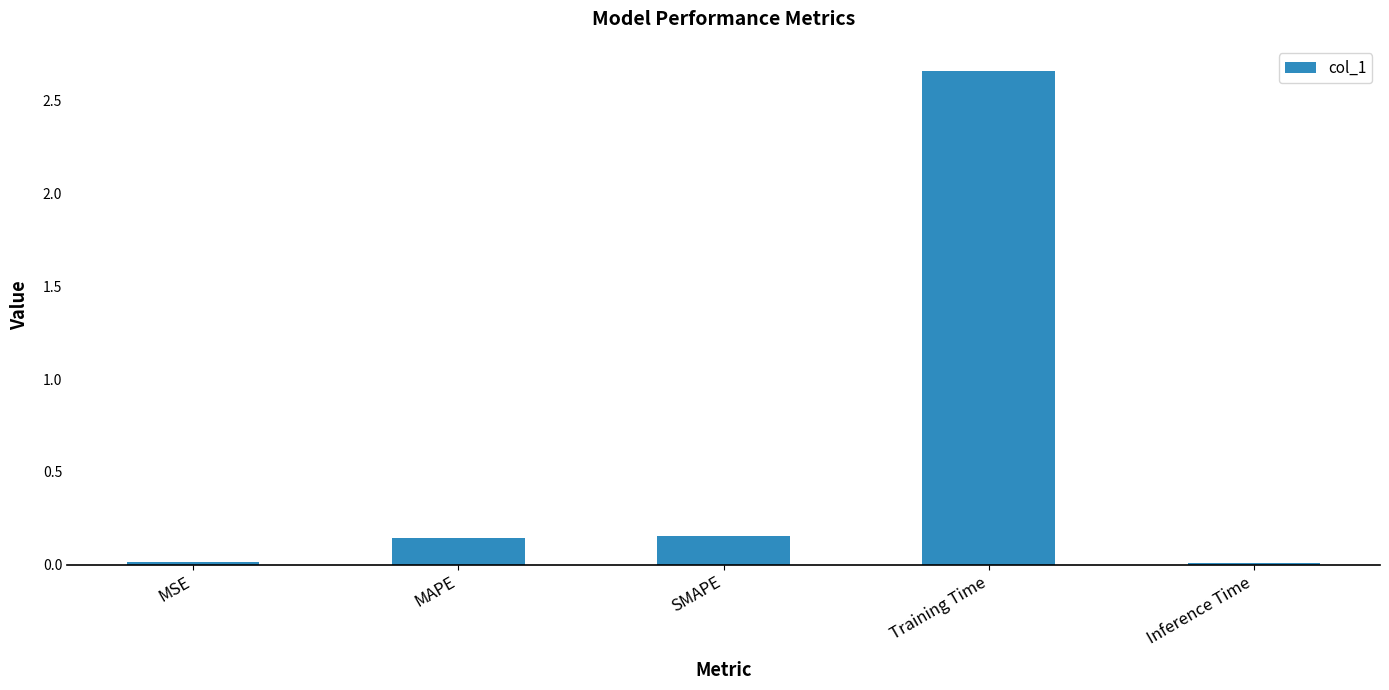

Between SMAPE and MSE, which is larger?

SMAPE